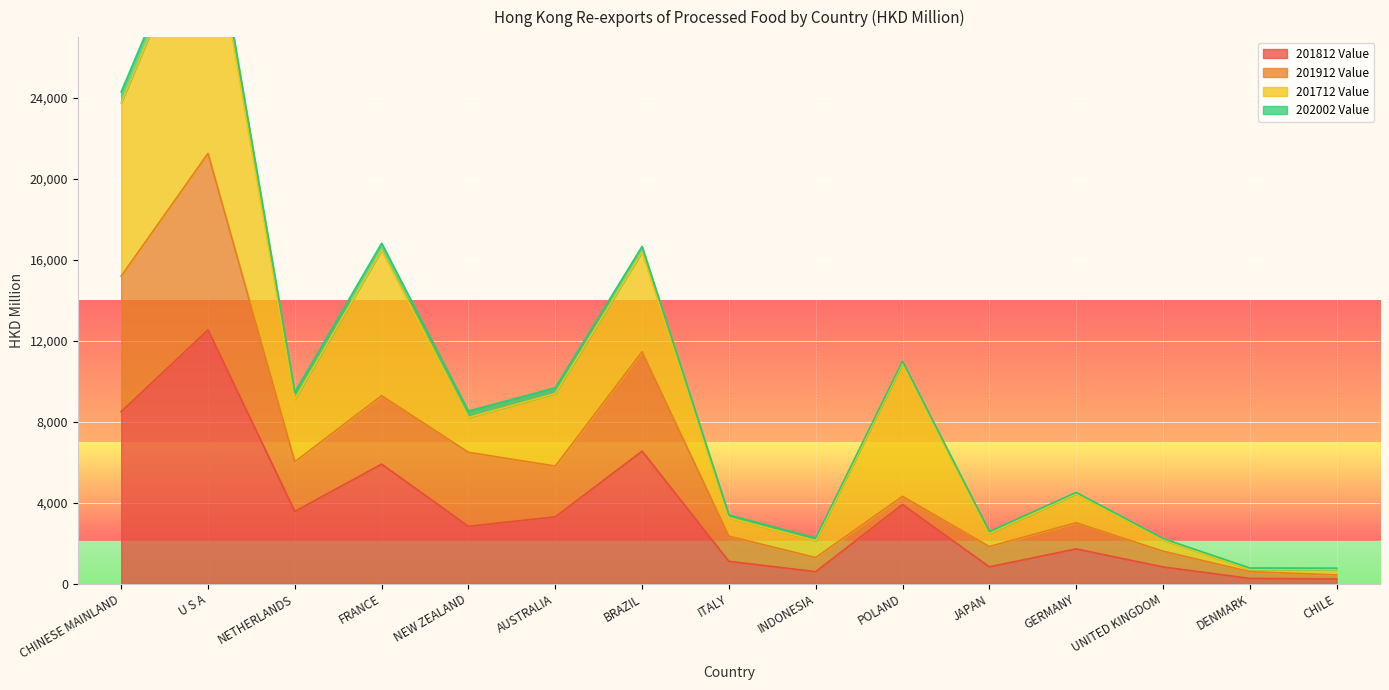

The 201812 Value series shows 1108.5 at ITALY. True or false?

True